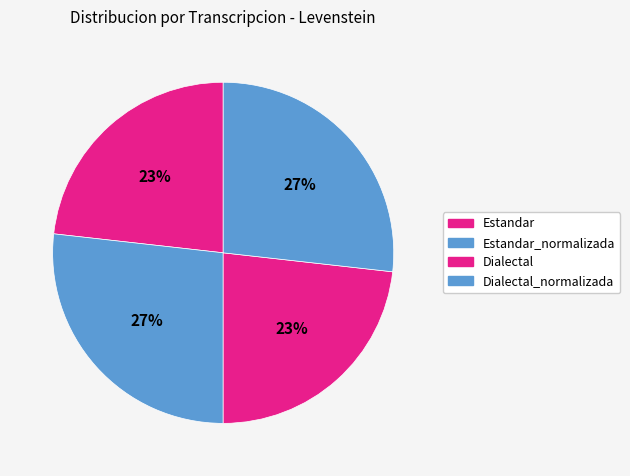

Which category has the biggest portion of the pie?

Estandar_normalizada